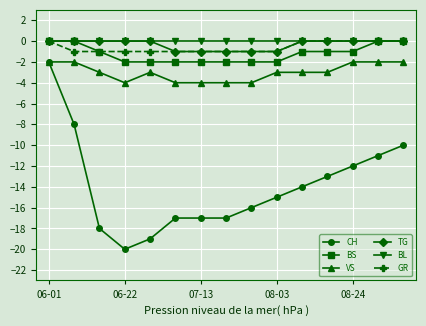

True or false: GR and VS cross at least once.

False